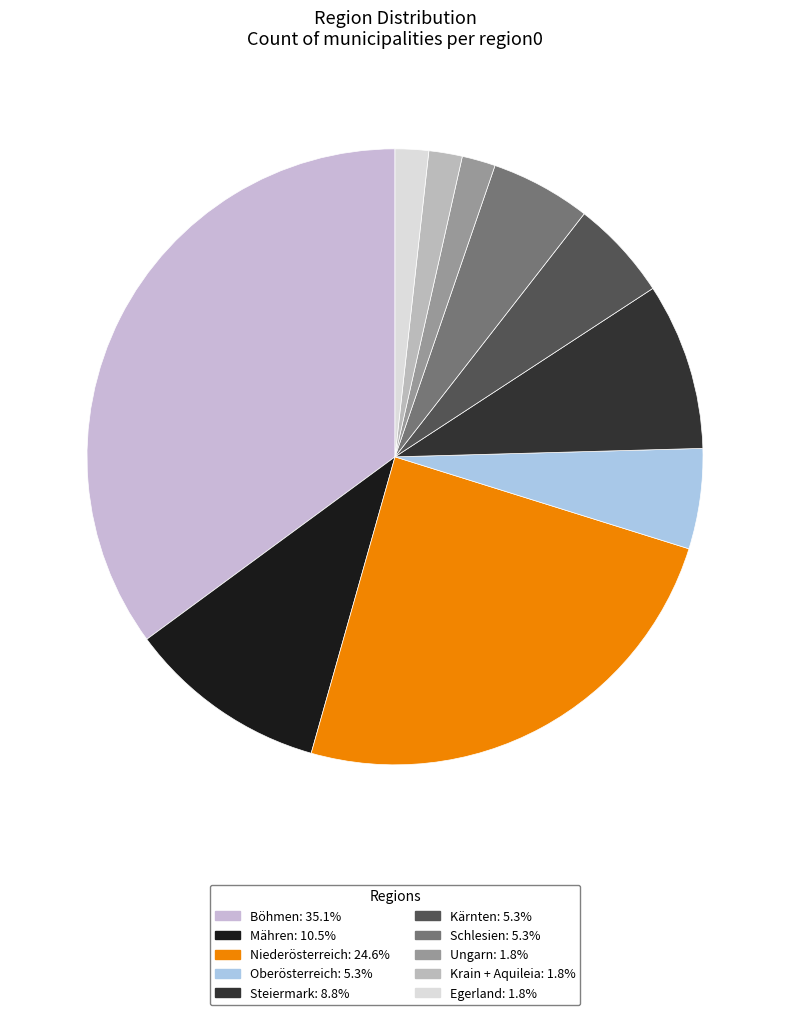

Does any single category account for the majority?

No